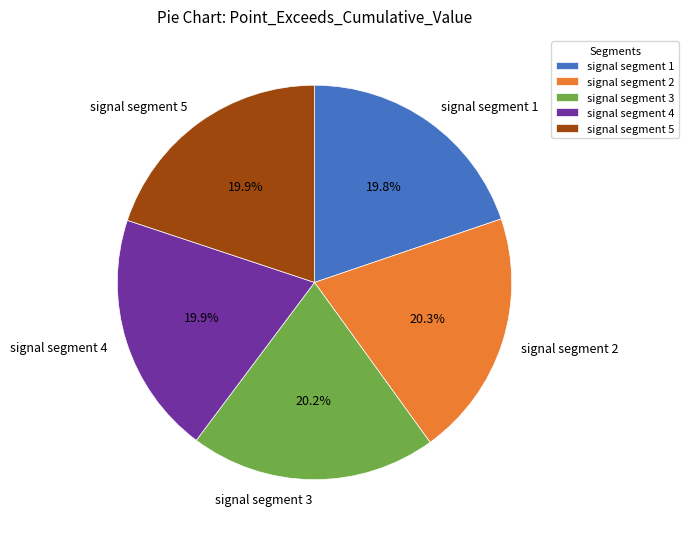

To the nearest percent, what percentage of the pie is signal segment 2?

20%